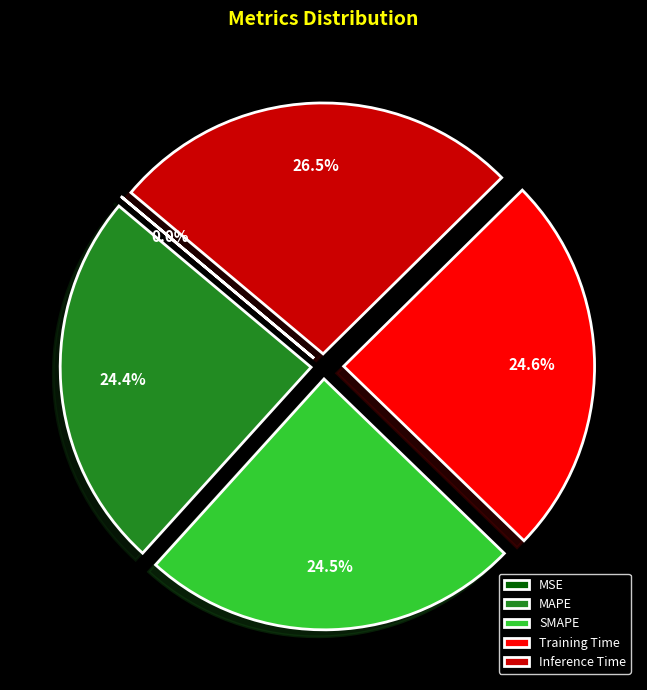

Is there any slice that represents more than half of the pie?

No